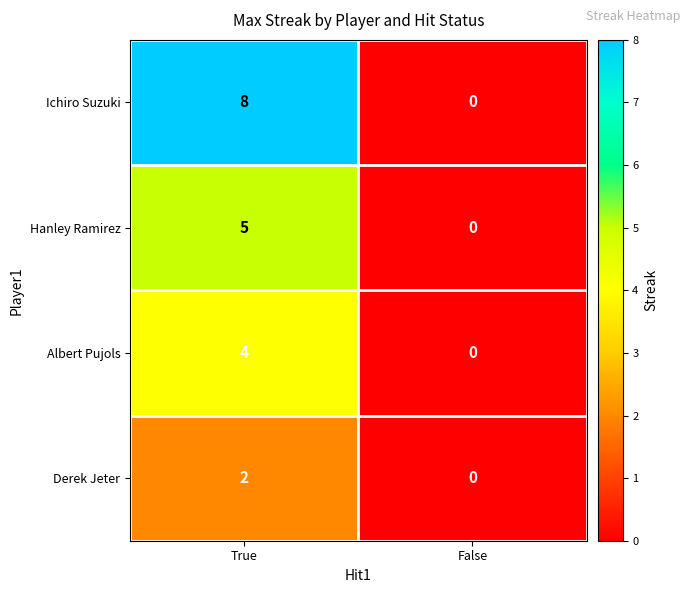

Reading right to left, transcribe all the data shown in this chart.

Ichiro Suzuki: False=0	True=8
Hanley Ramirez: False=0	True=5
Albert Pujols: False=0	True=4
Derek Jeter: False=0	True=2